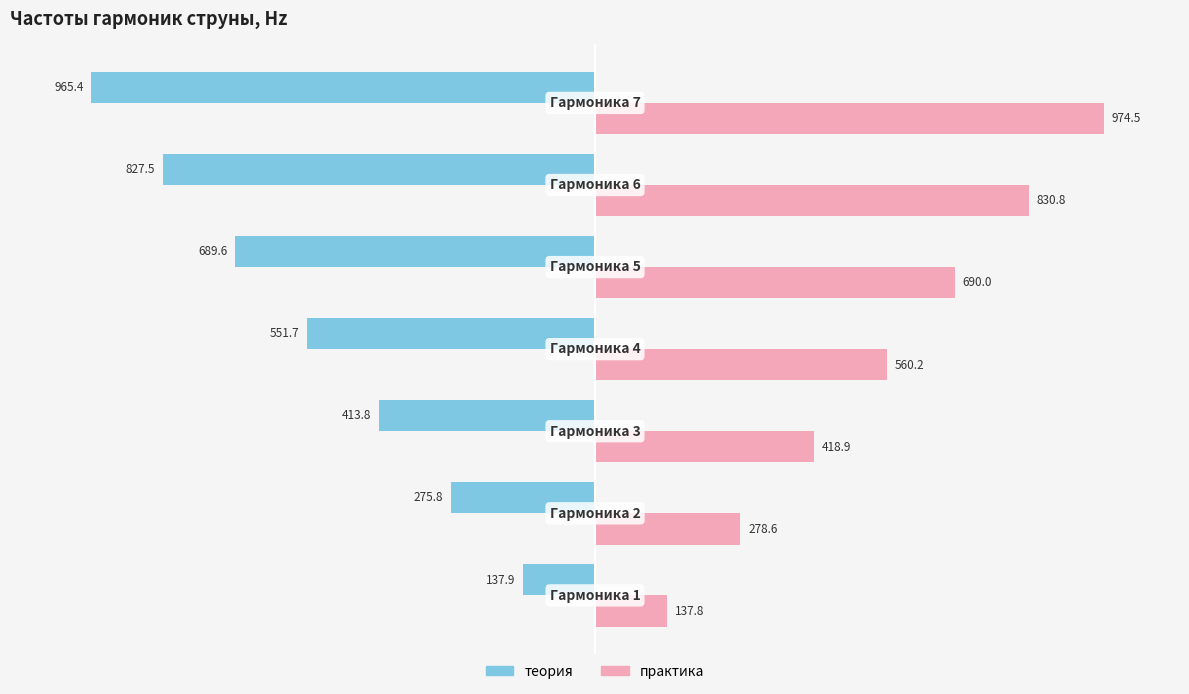

List the series in order of their overall mean, lowest first.

теория, практика